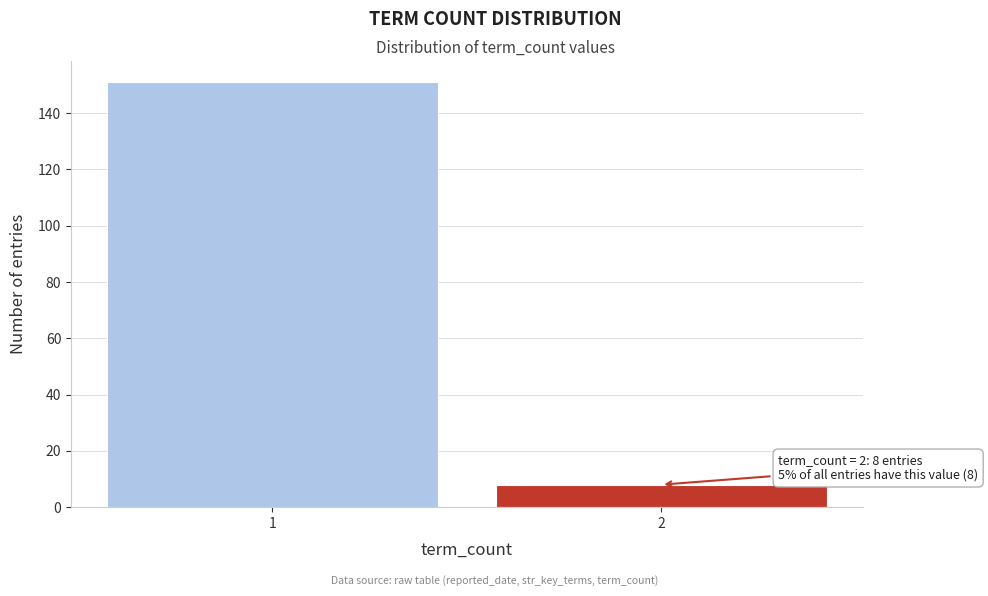

Reading left to right, extract all data points from this chart.

151	8